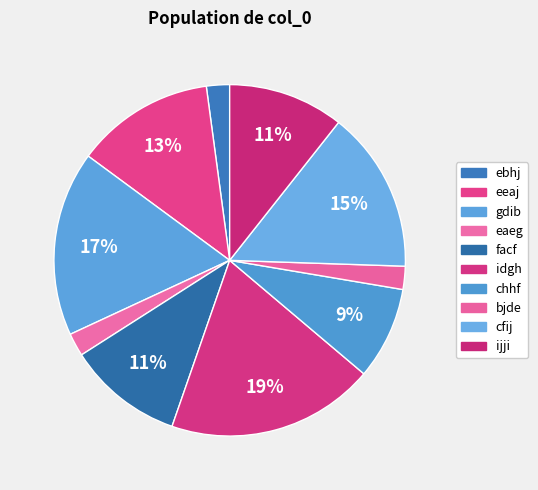

To the nearest percent, what portion does idgh represent?

19%